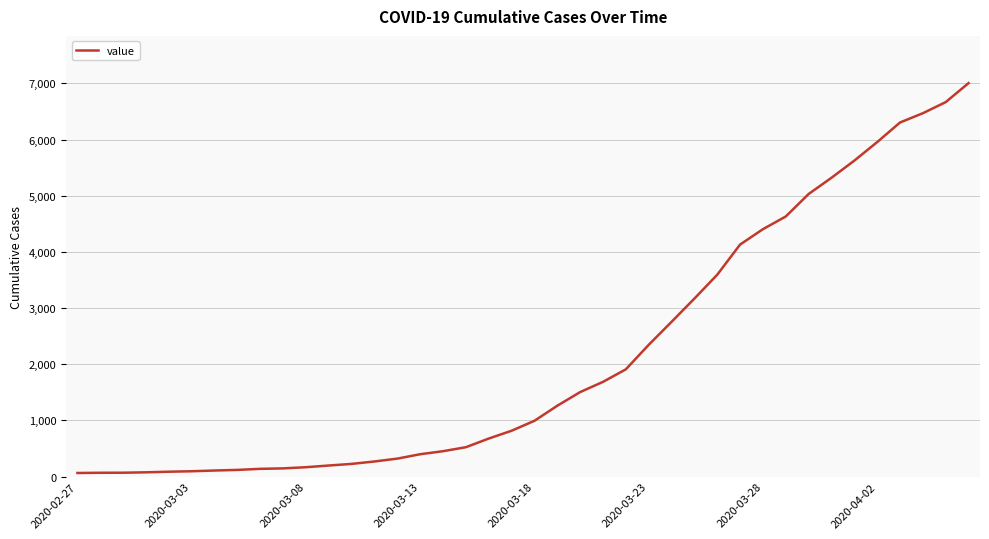

What is the maximum value shown in the chart?

7004